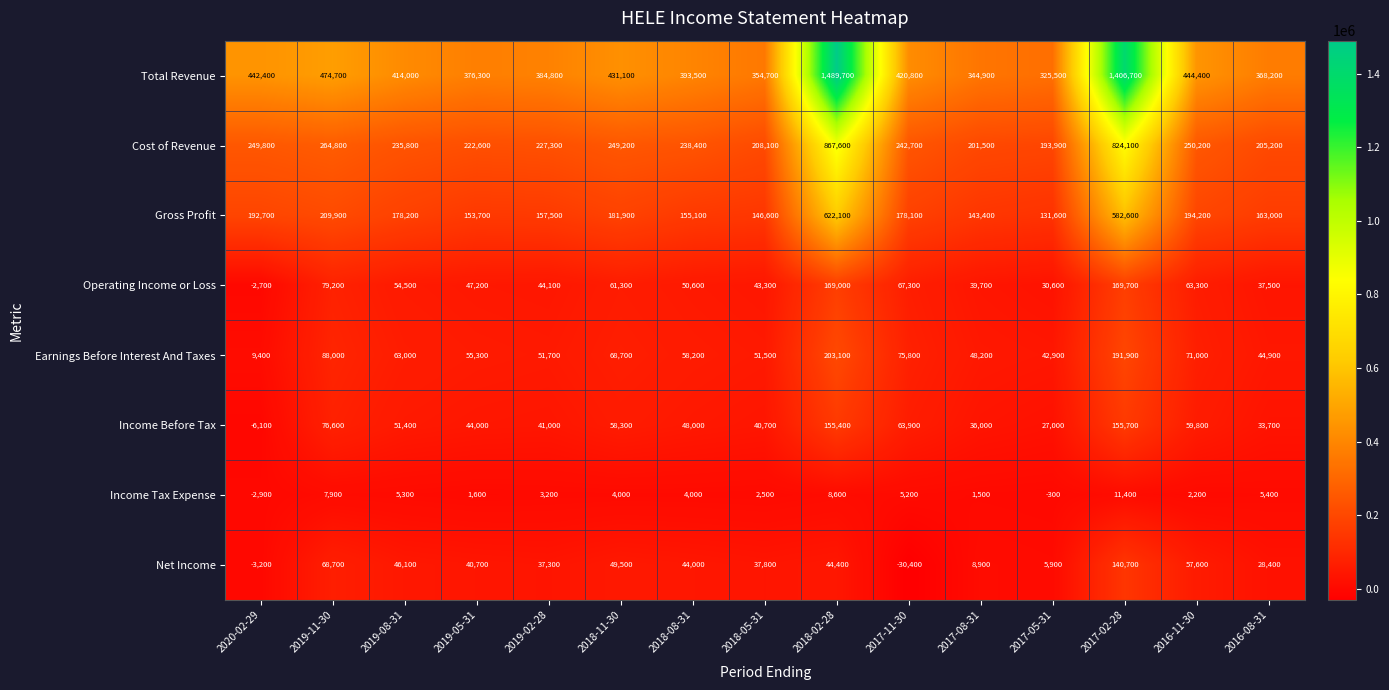

What is the sum of the Gross Profit values at 2017-02-28 and 2016-11-30?

776800